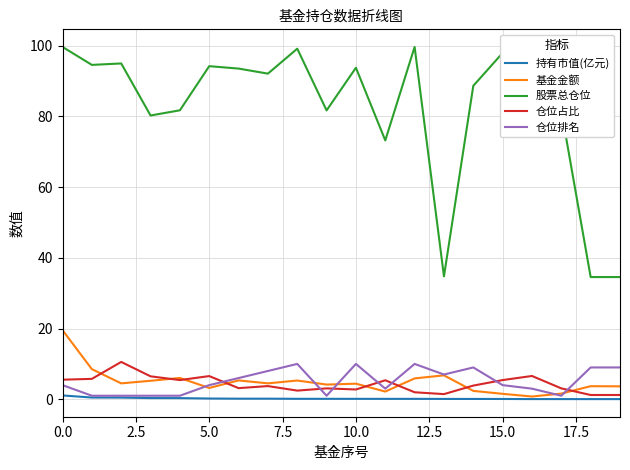

Which series has the largest total across all categories?

股票总仓位